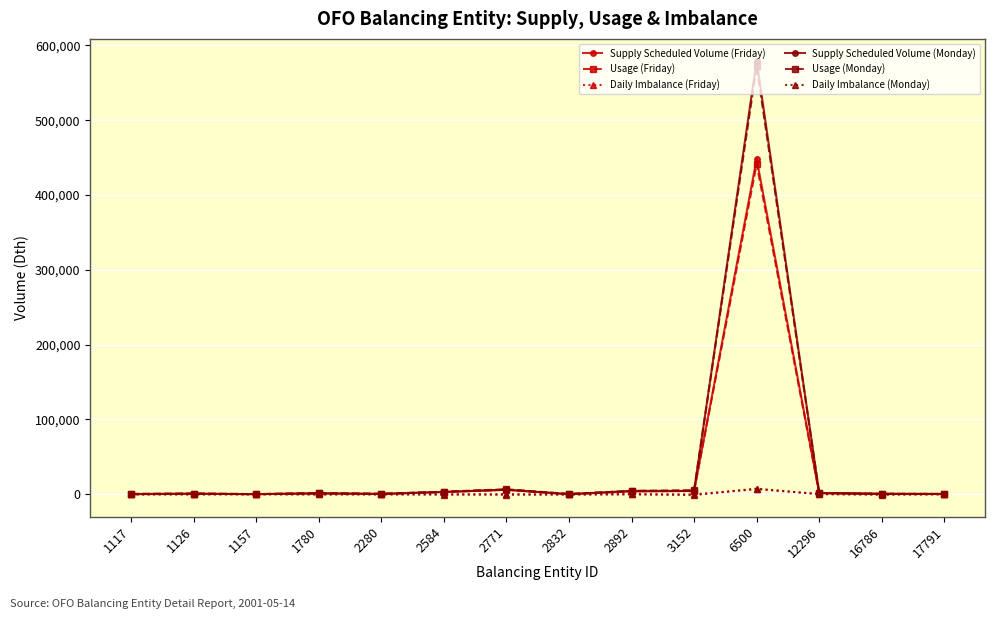

What is the difference between the maximum and minimum values in the Daily Imbalance (Friday) series?

7070